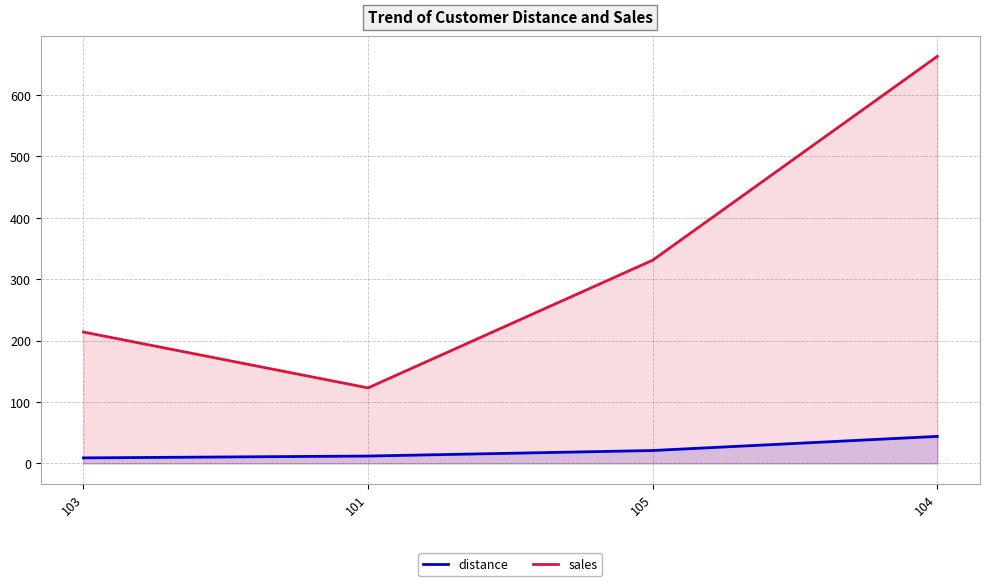

Is the value of sales at 103 greater than the value of distance at 104?

Yes